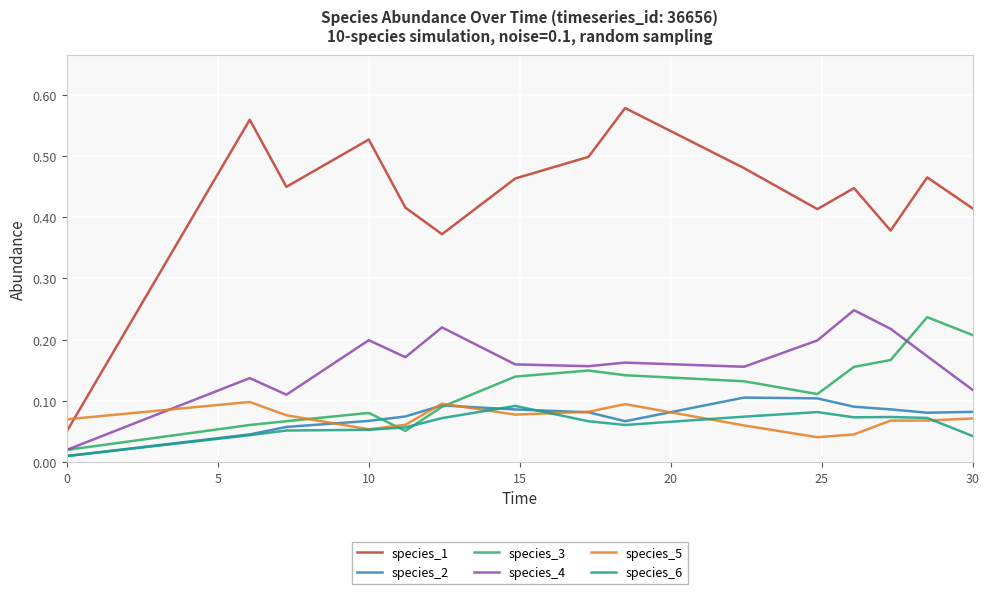

After their last crossing, which series has the higher values: species_2 or species_5?

species_2